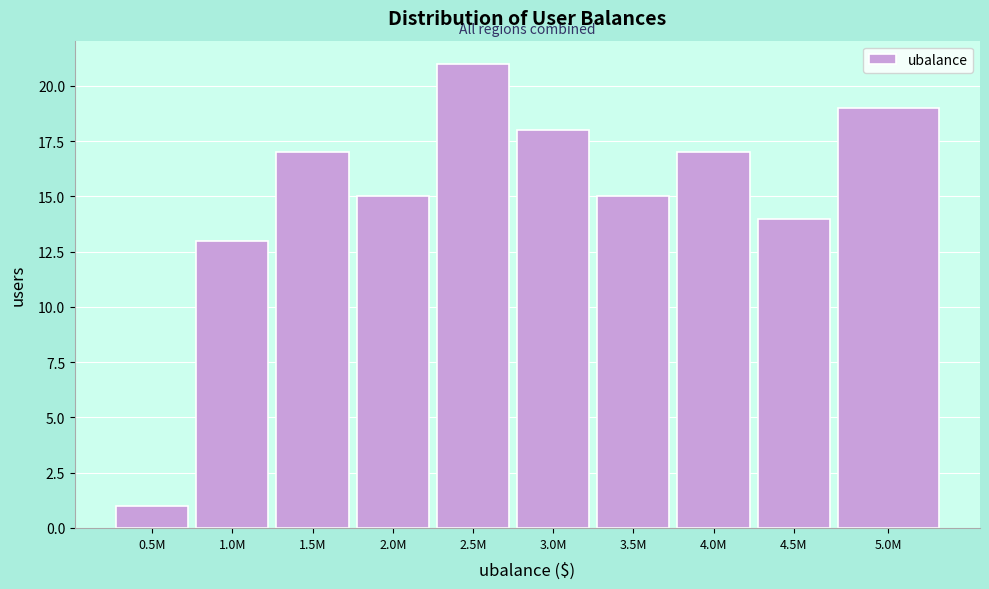

Reading left to right, transcribe all the data shown in this chart.

0.5M=1	1.0M=13	1.5M=17	2.0M=15	2.5M=21	3.0M=18	3.5M=15	4.0M=17	4.5M=14	5.0M=19